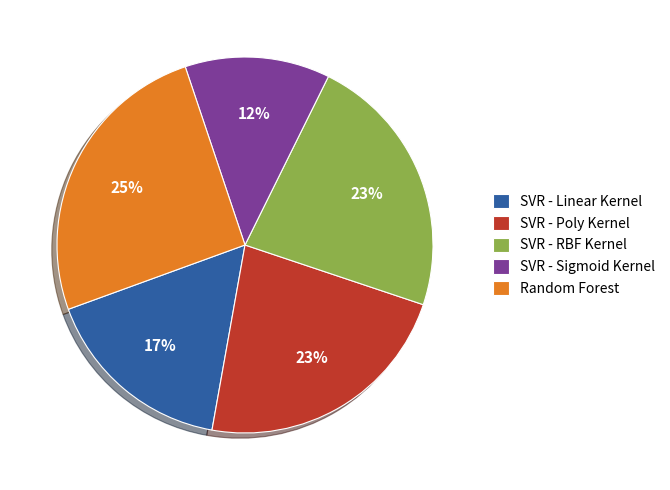

To the nearest percent, what portion does SVR - Linear Kernel represent?

17%